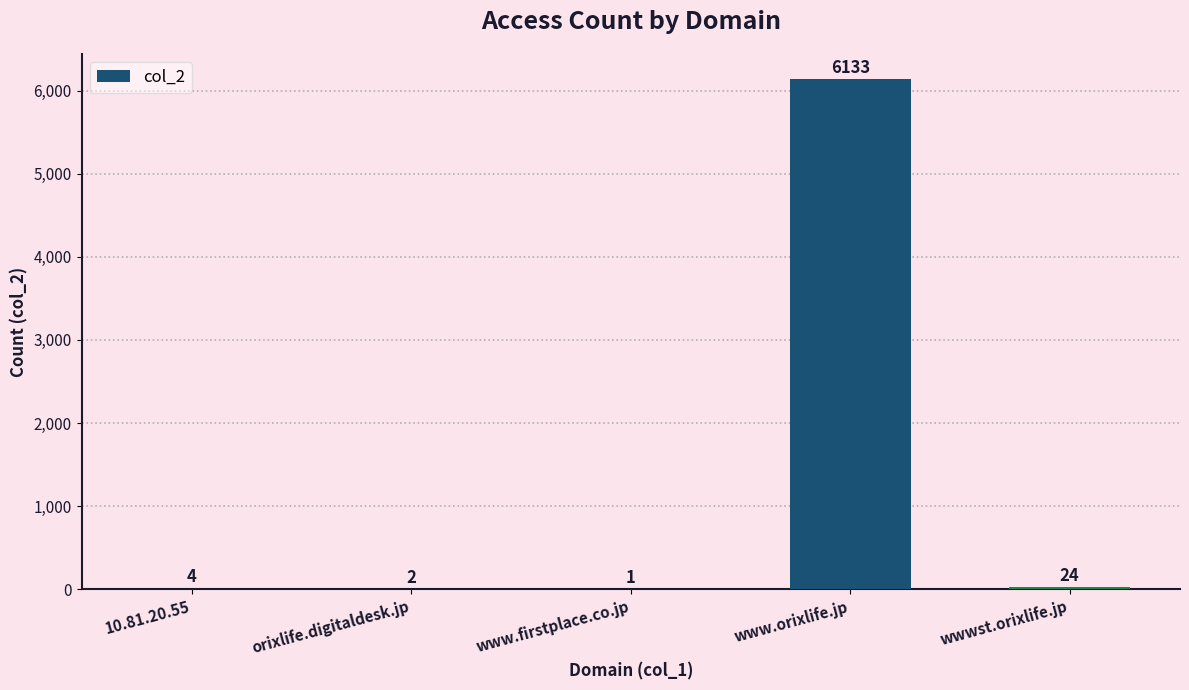

Reading right to left, what are all the values shown in this chart?

24	6133	1	2	4